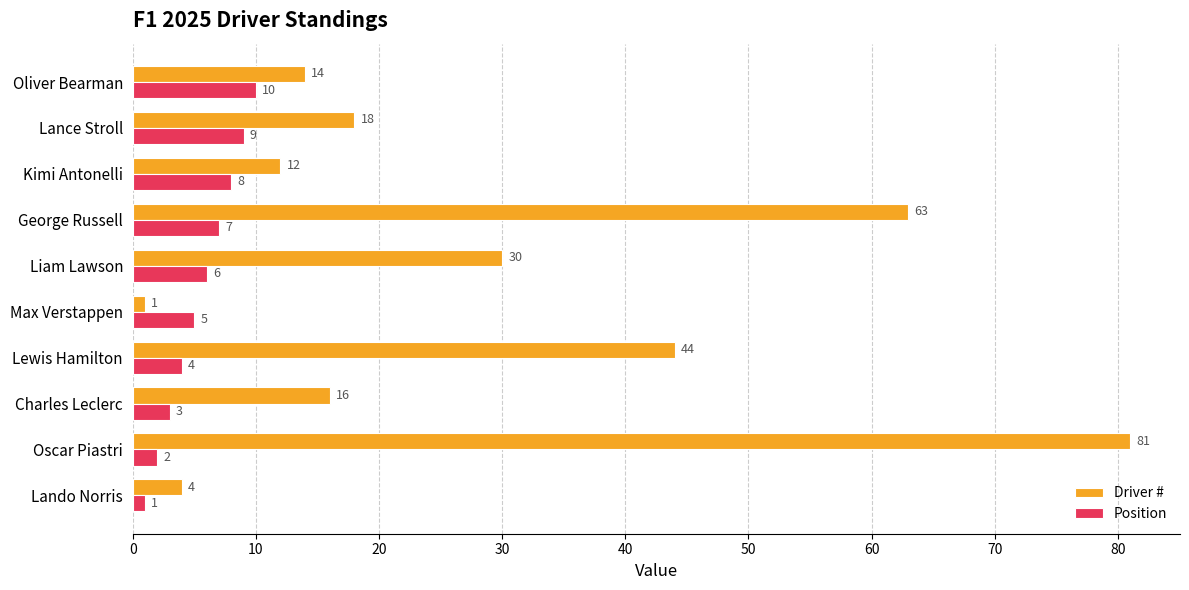

What is the highest value of the Position series?

10